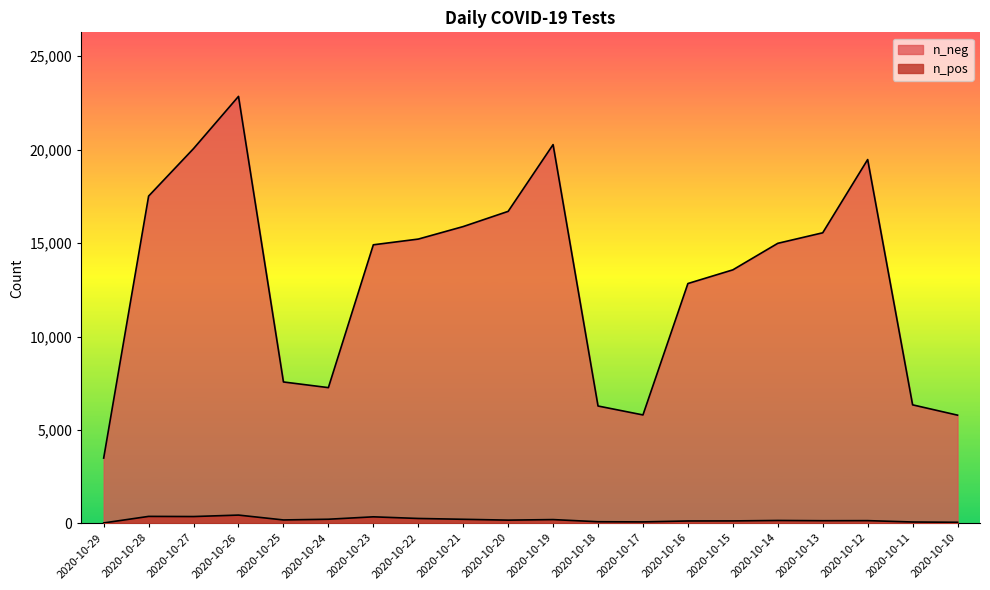

What is the difference between the maximum and second lowest values in the n_pos series?

385